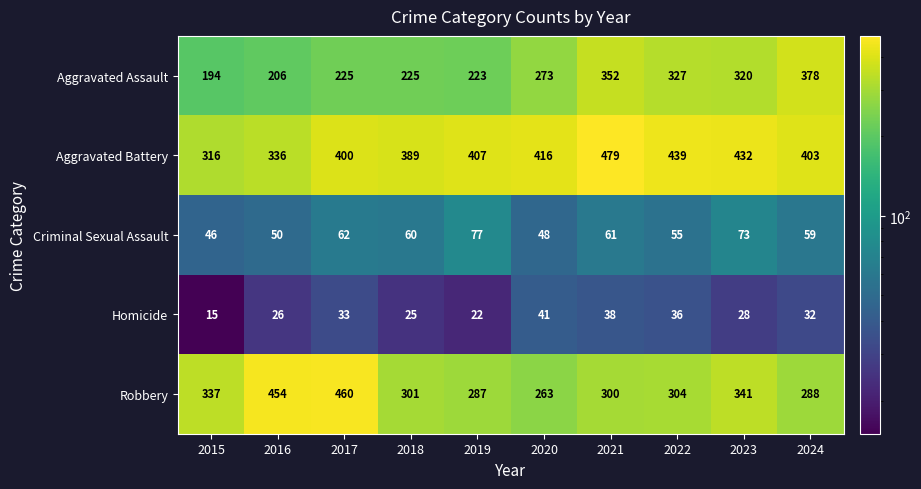

Which series changed the most between 2016 and 2022?

Robbery